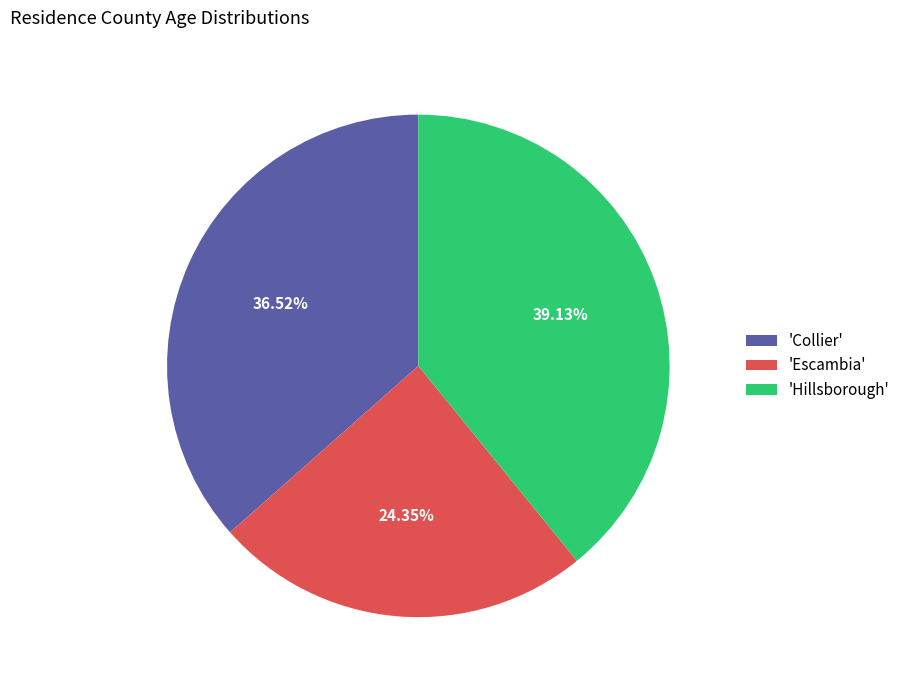

Approximately how many times larger is the value at 'Hillsborough' compared to 'Escambia'?

1.6